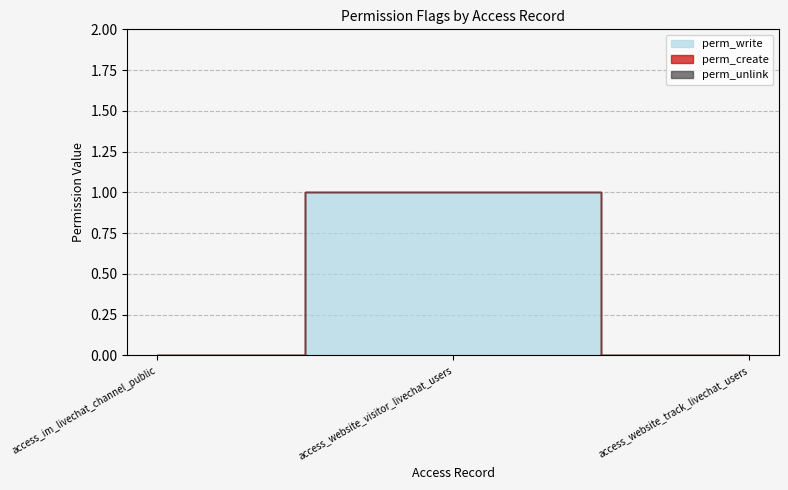

At how many categories does at least one series exceed 0?

1